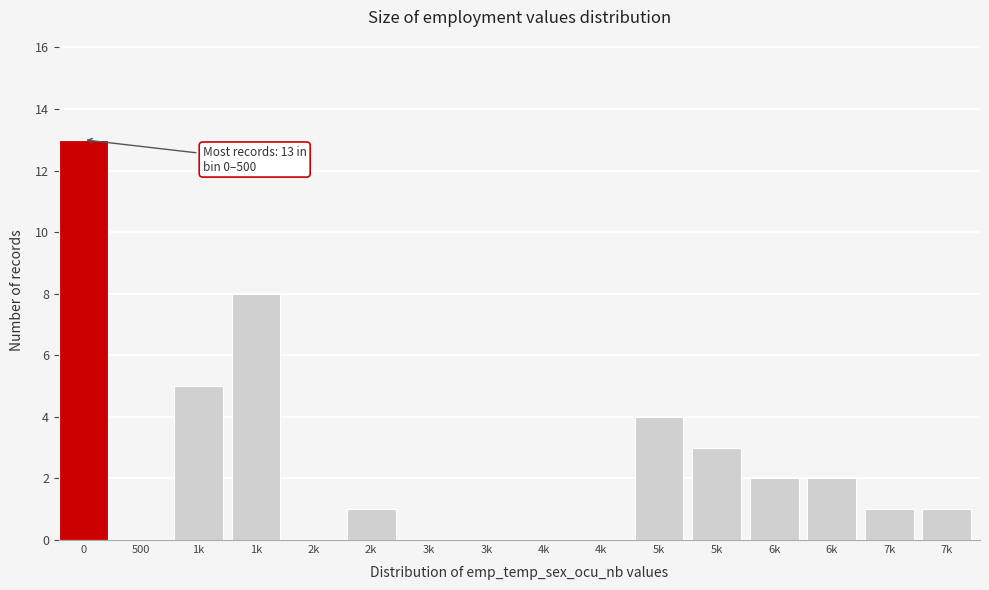

How many data points does each series have?

16